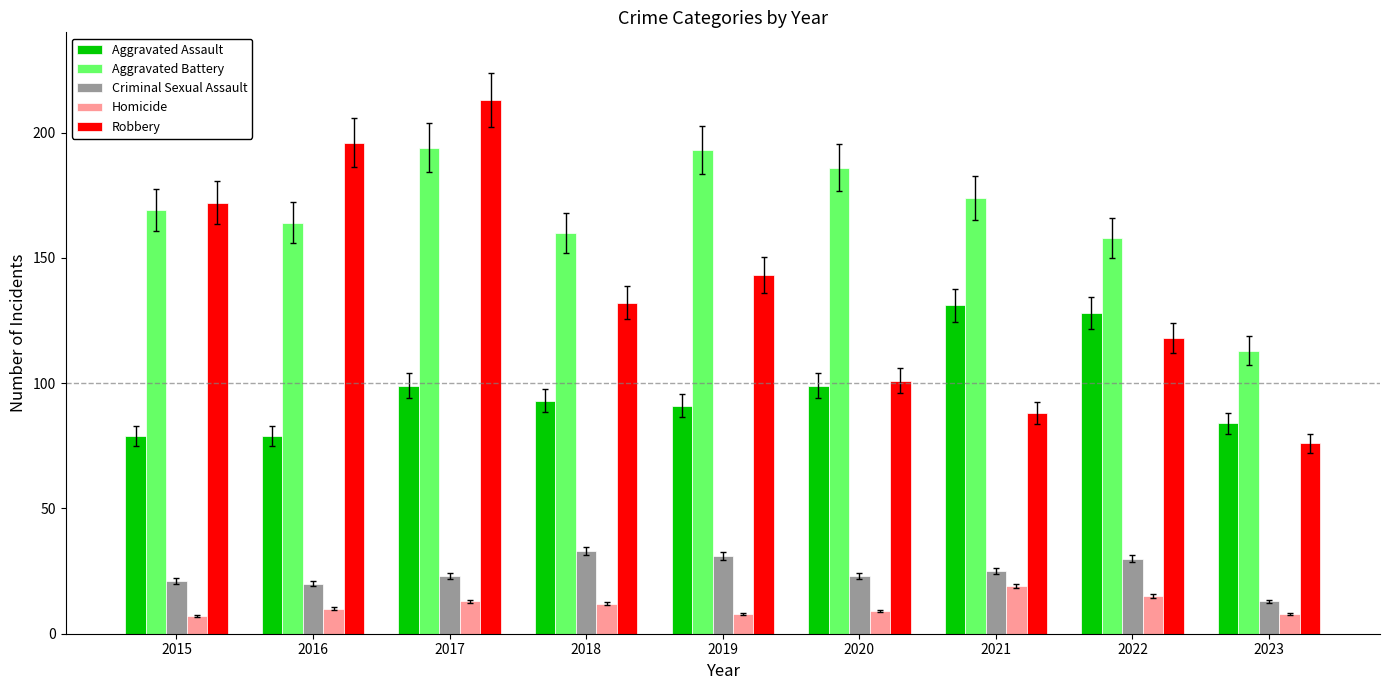

What is the spread (max minus min) of values at 2021?

155